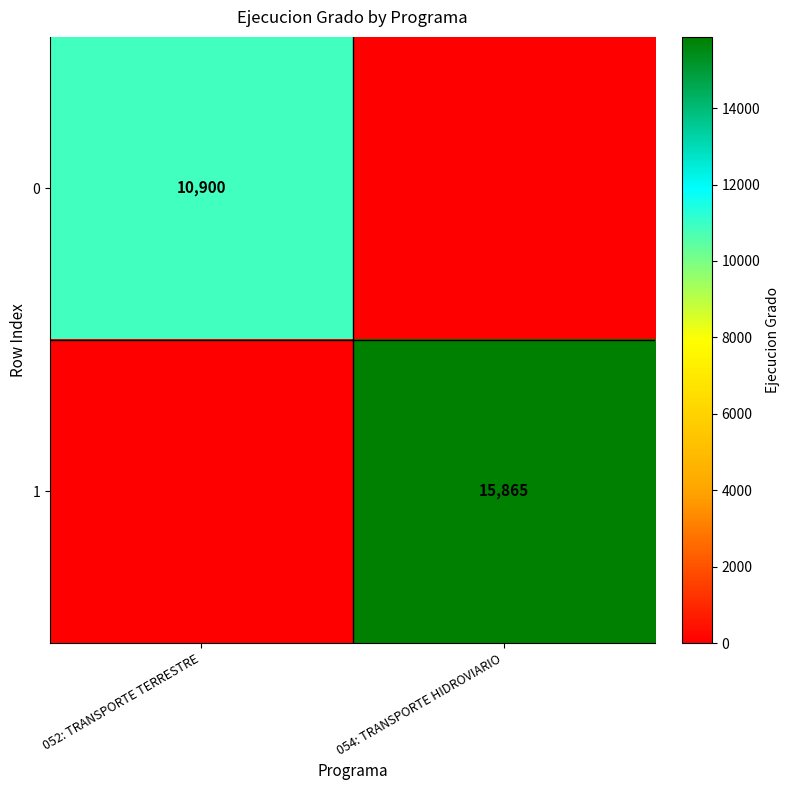

What is the total value across all series at 052: TRANSPORTE TERRESTRE?

10900